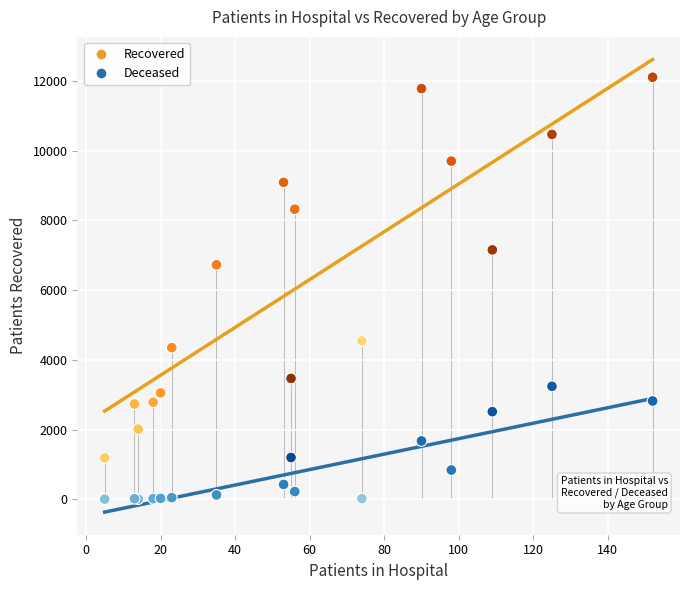

Across all series, what Y value is closest to 6053?

6724